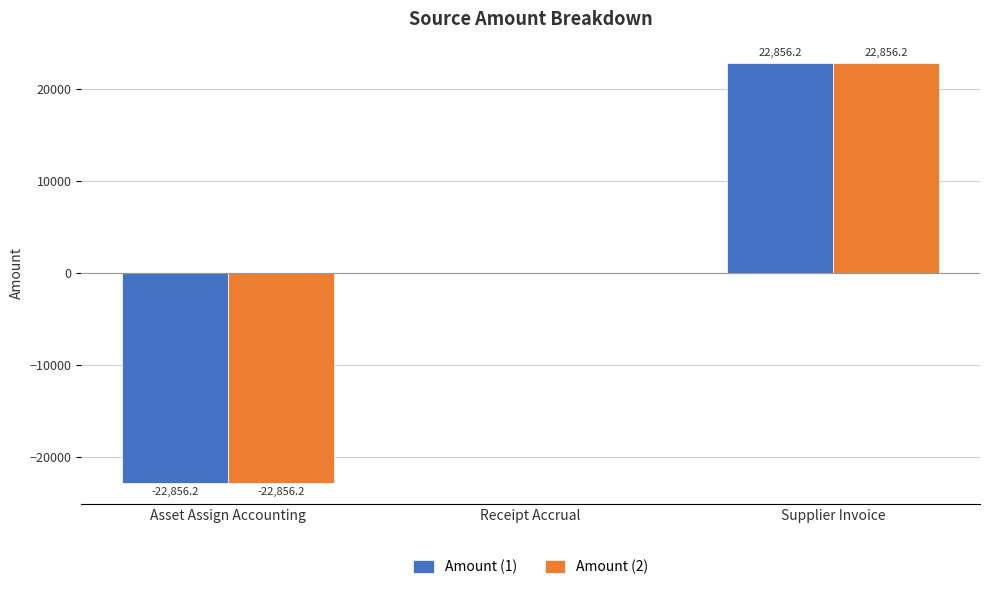

At which category is the sum across all series the highest?

Supplier Invoice